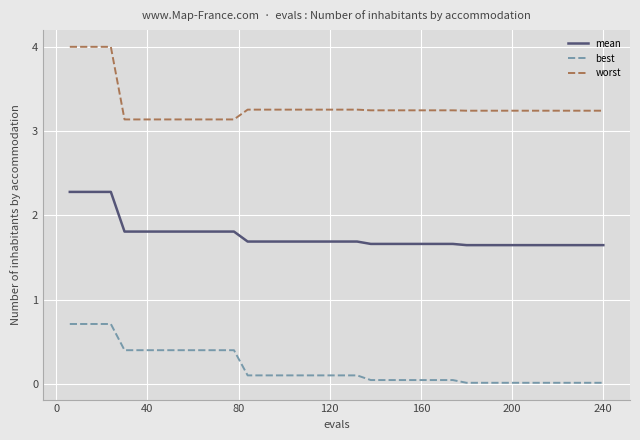

What is the greatest value displayed?

4.0